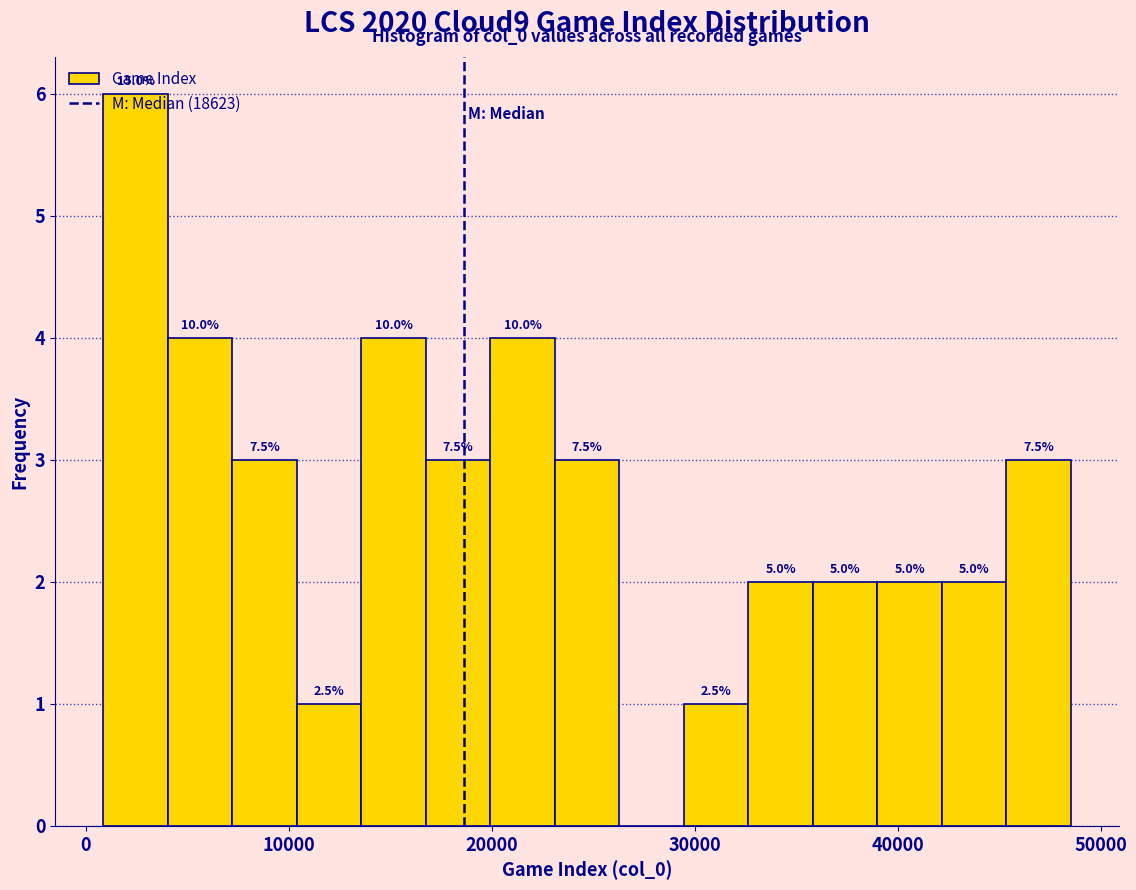

Read against the x-axis, roughly where is the centre of the tallest bar?

2000